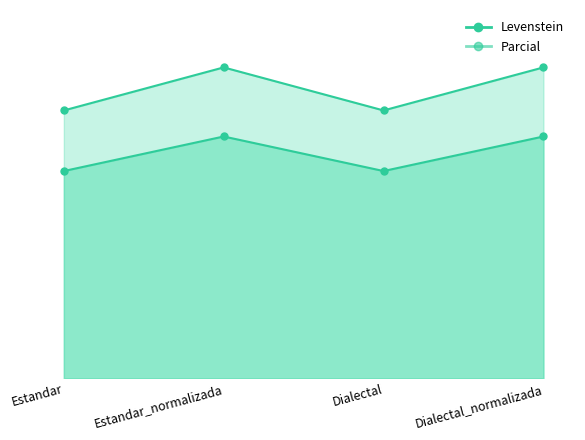

What is the total value across all series at Estandar_normalizada?

165.1